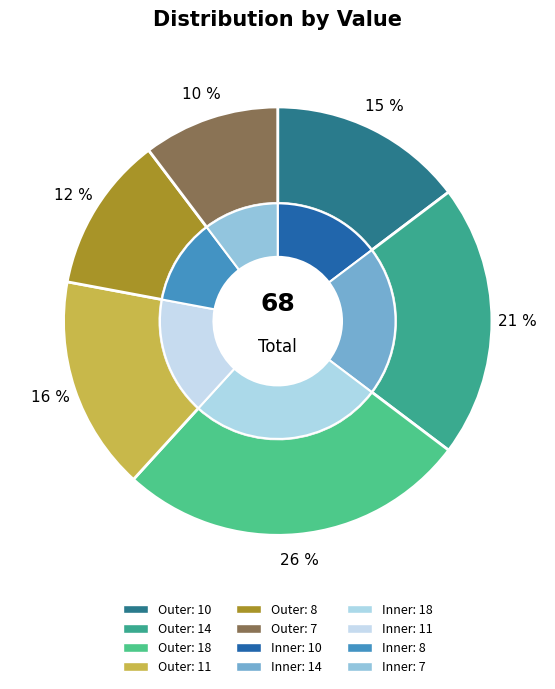

To the nearest percent, what is the difference between the largest and smallest slice percentages?

16%